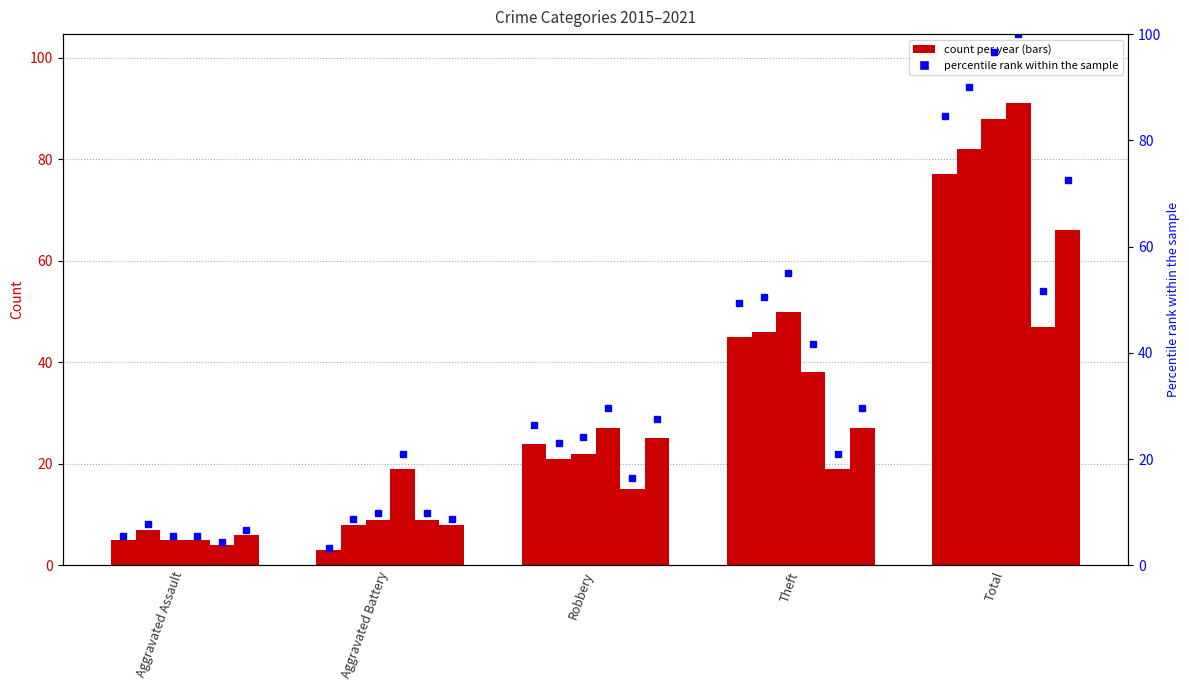

What is the value of the 2019 bar at the 3rd from the left?

27